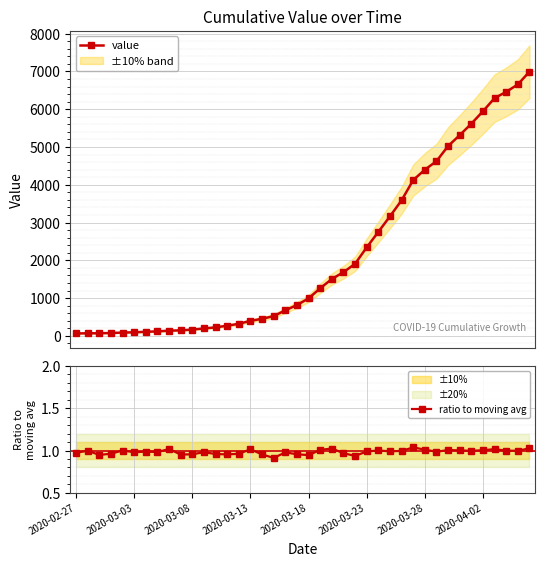

True or false: ratio to moving avg has more than 1 interior local peaks.

True